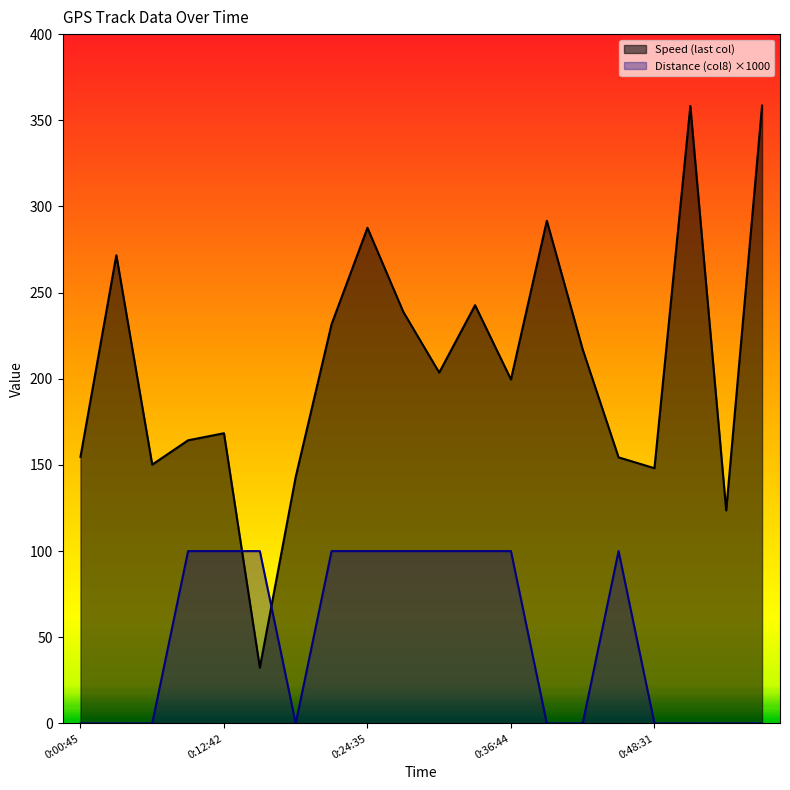

How many categories are shown in the chart?

20